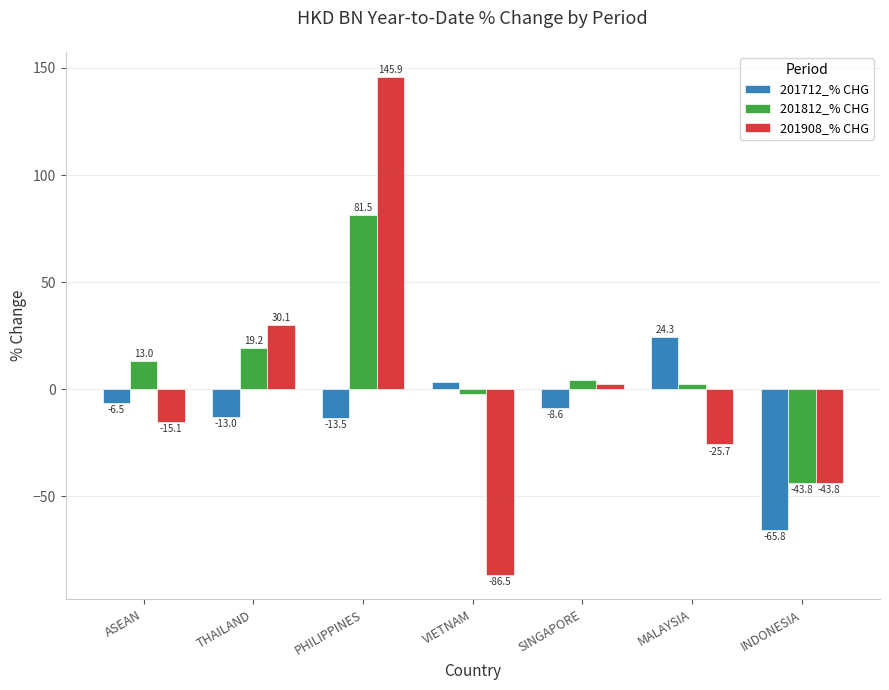

Between THAILAND and PHILIPPINES, which series saw the biggest shift?

201908_% CHG